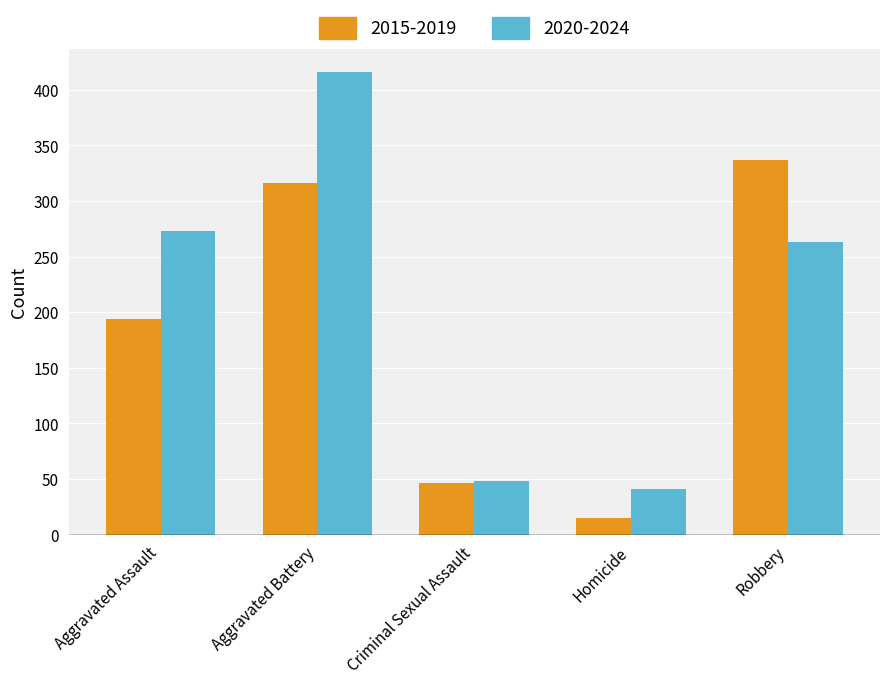

List the labels in order of 2020-2024 value, largest first.

Aggravated Battery, Aggravated Assault, Robbery, Criminal Sexual Assault, Homicide